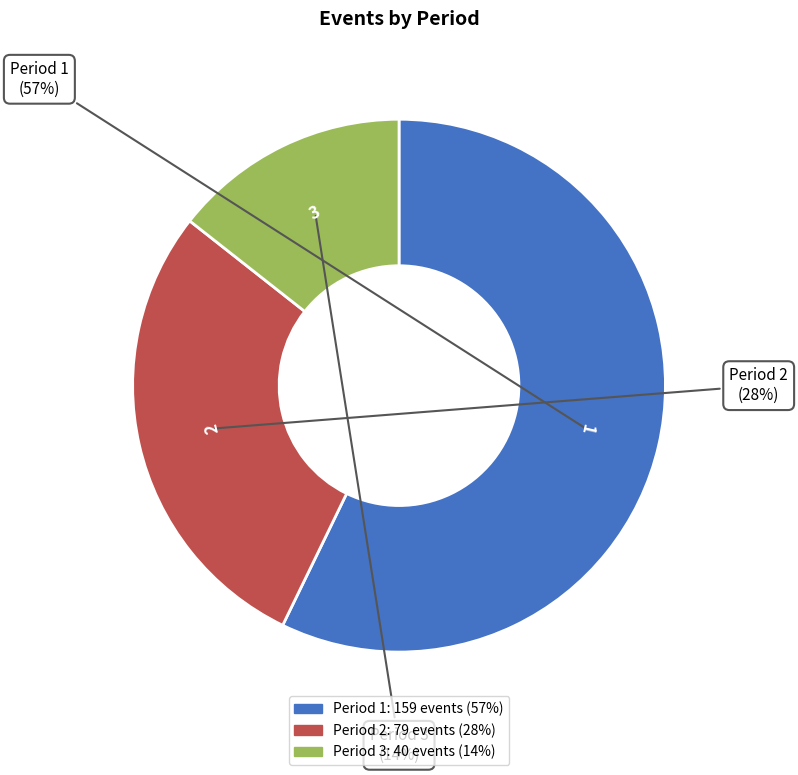

Which slice is the largest?

Period 1